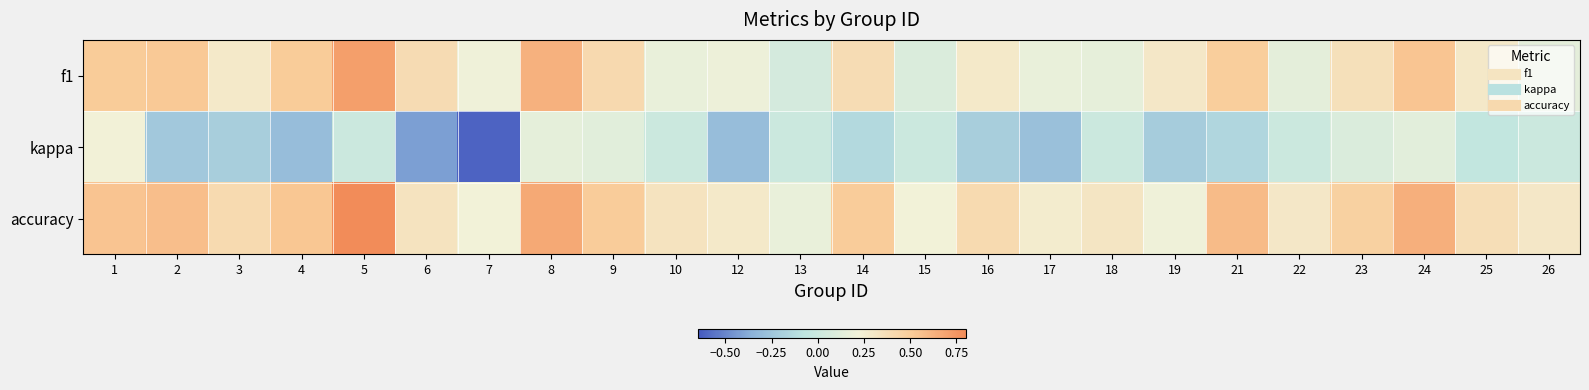

Reading left to right, extract all data points from this chart.

f1: 1=0.5	2=0.5	3=0.3	4=0.5	5=0.7	6=0.4	7=0.2	8=0.6	9=0.4	10=0.2	12=0.2	13=0.0	14=0.4	15=0.1	16=0.3	17=0.2	18=0.1	19=0.3	21=0.5	22=0.1	23=0.4	24=0.5	25=0.3	26=0.1
kappa: 1=0.2	2=-0.2	3=-0.2	4=-0.3	5=0.0	6=-0.4	7=-0.6	8=0.1	9=0.1	10=0.0	12=-0.3	13=0.0	14=-0.1	15=0.0	16=-0.2	17=-0.3	18=0.0	19=-0.2	21=-0.2	22=0.0	23=0.1	24=0.1	25=-0.1	26=0.0
accuracy: 1=0.5	2=0.6	3=0.4	4=0.5	5=0.8	6=0.3	7=0.2	8=0.7	9=0.5	10=0.3	12=0.3	13=0.2	14=0.5	15=0.2	16=0.4	17=0.3	18=0.3	19=0.2	21=0.6	22=0.3	23=0.5	24=0.6	25=0.4	26=0.3